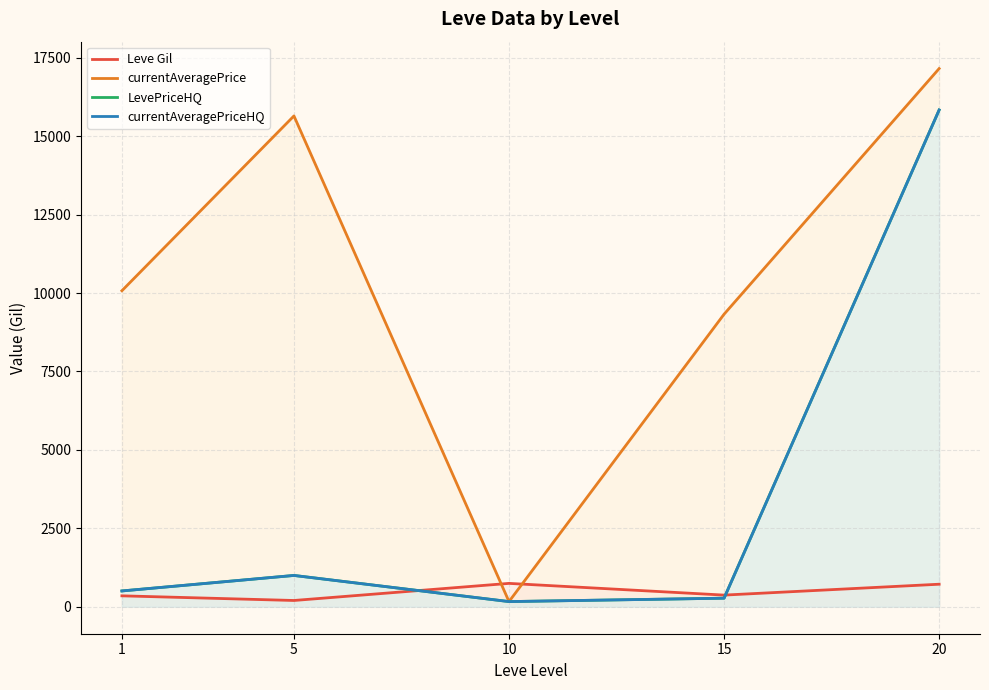

At 1, list the series in order from smallest to largest.

Leve Gil, LevePriceHQ, currentAveragePriceHQ, currentAveragePrice